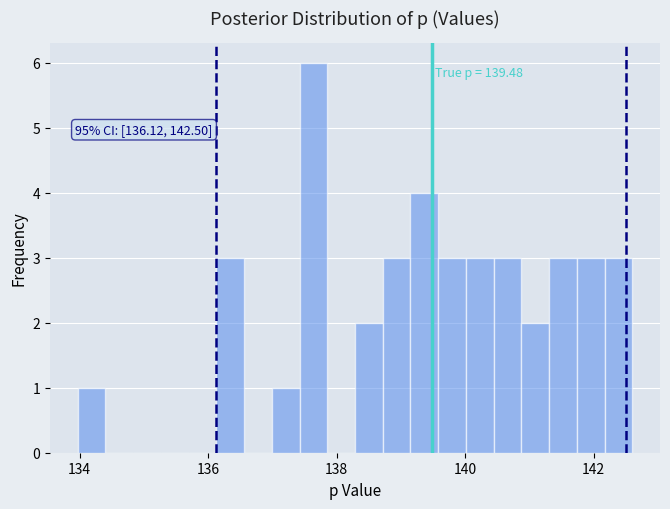

Read against the x-axis, roughly where is the centre of the tallest bar?

137.6